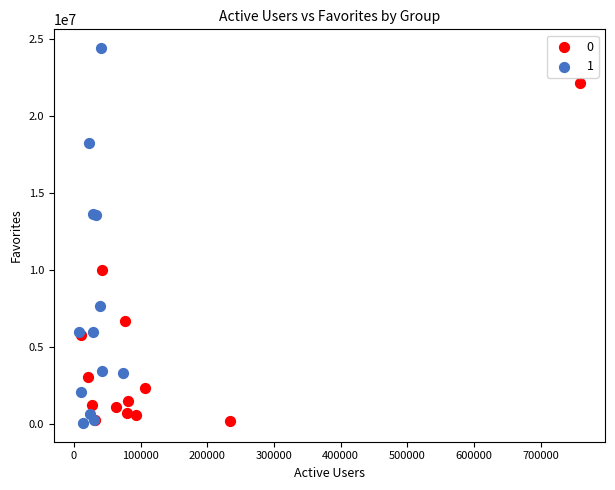

What are all the series names shown in the legend?

0, 1